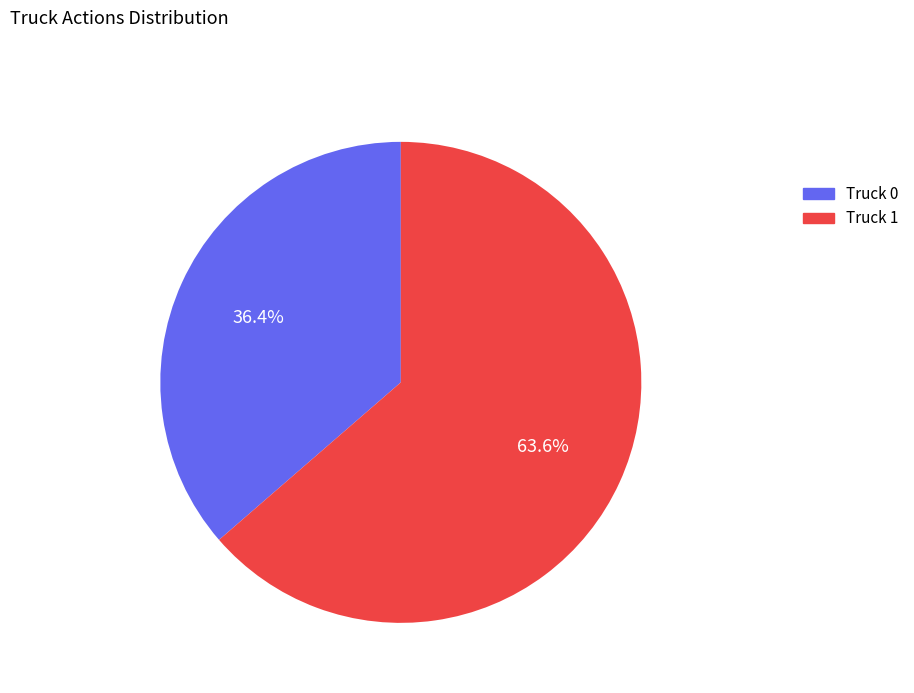

To the nearest percent, what is the combined percentage of Truck 1 and Truck 0?

100%